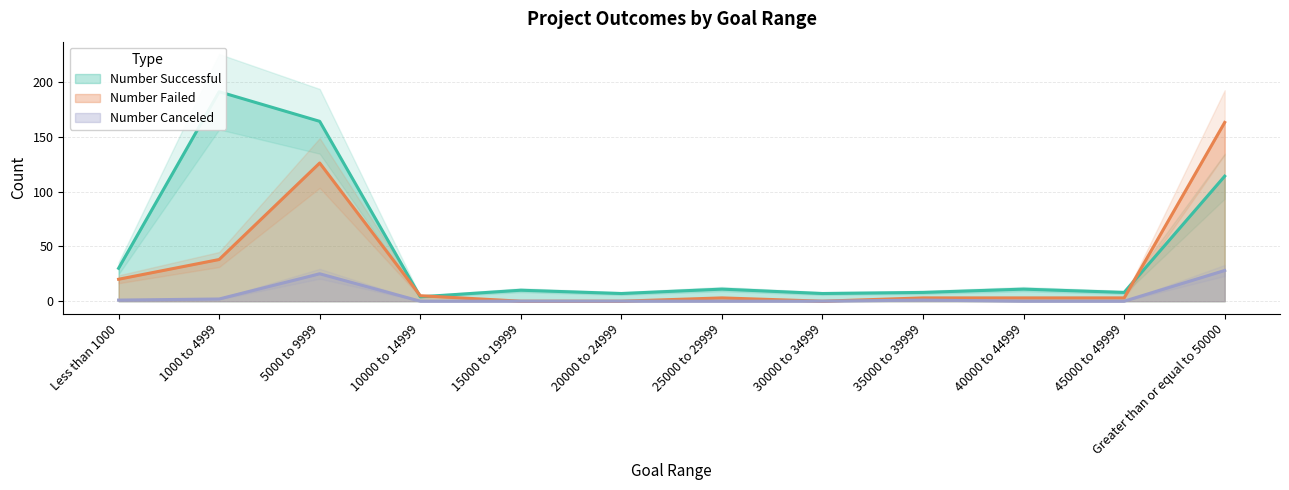

What is the label of the 1st point from the left?

Less than 1000